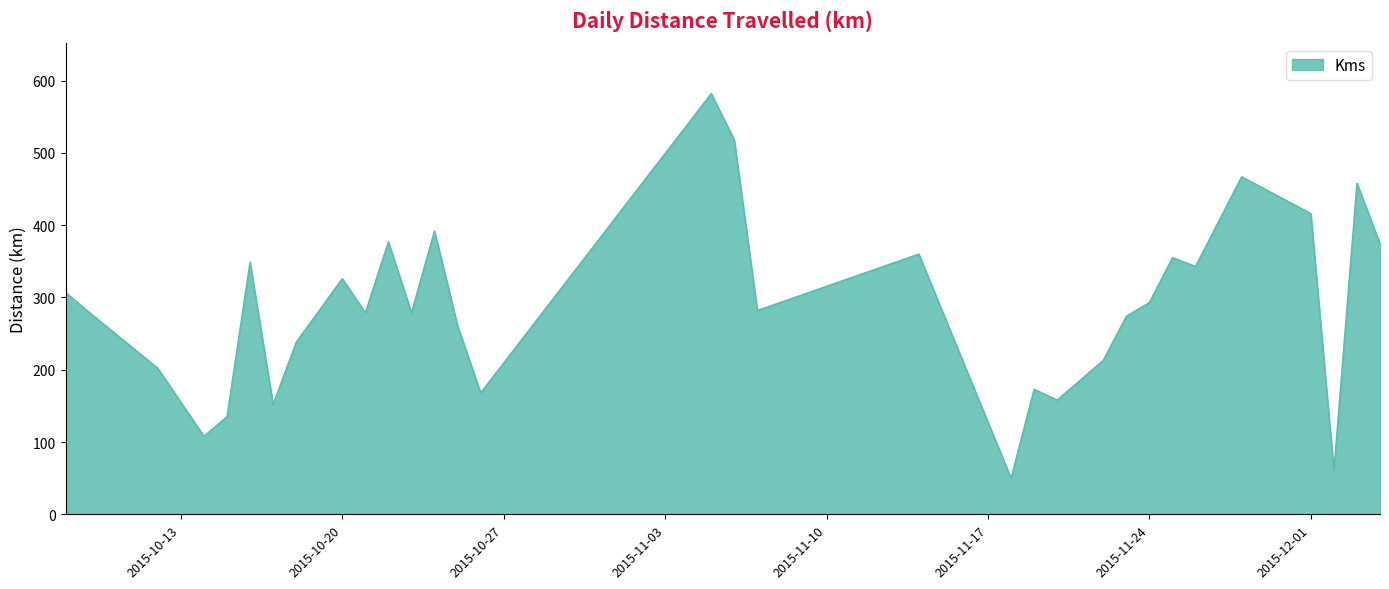

What is the greatest value displayed?

582